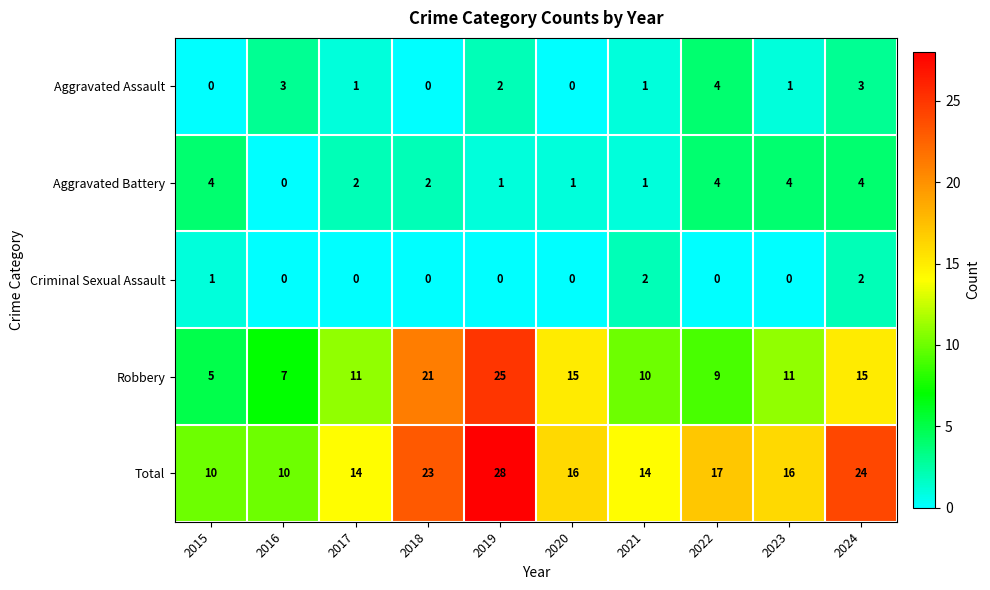

What is the sum of the Total values at 2021 and 2020?

30